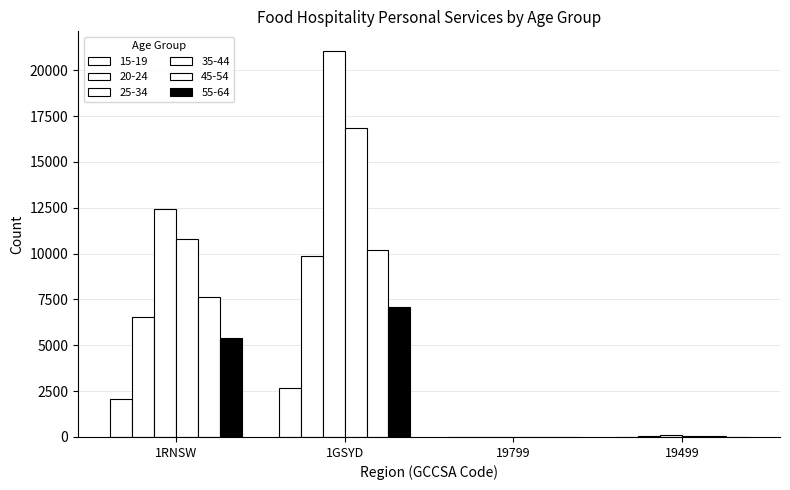

At how many categories does at least one series exceed 11130?

2